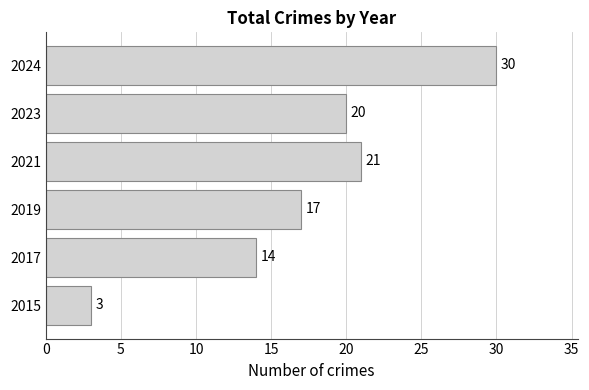

What is the sum of all values?

105